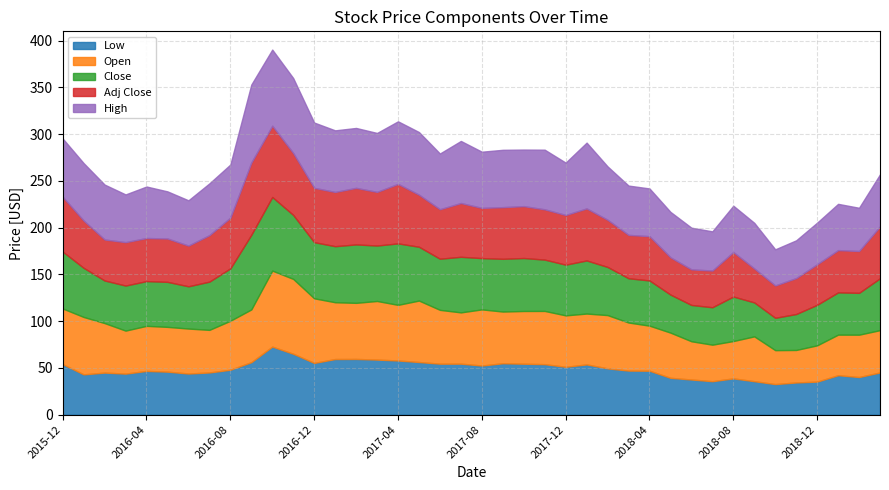

Which series has the largest total across all categories?

High